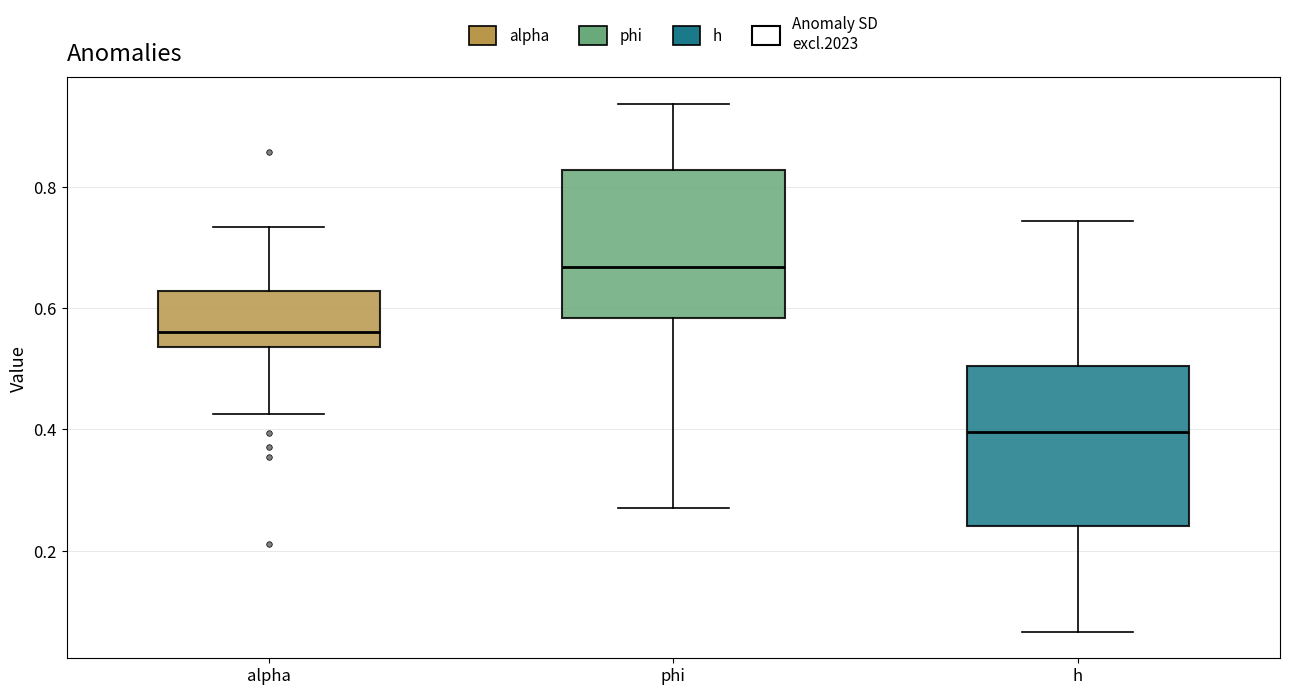

Which box's median line is the lowest?

h